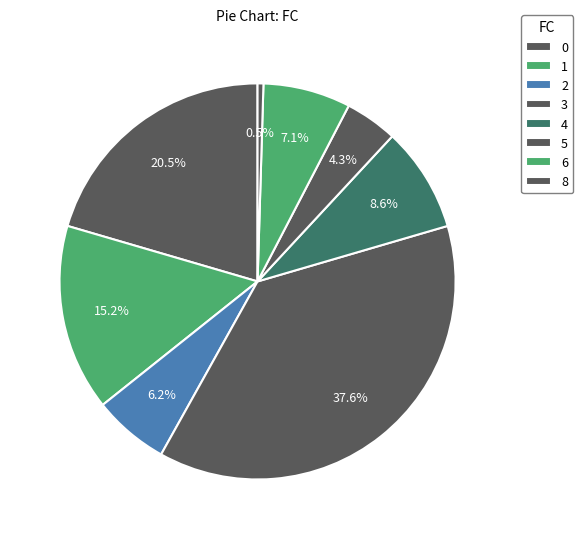

How many slices are in this pie chart?

8